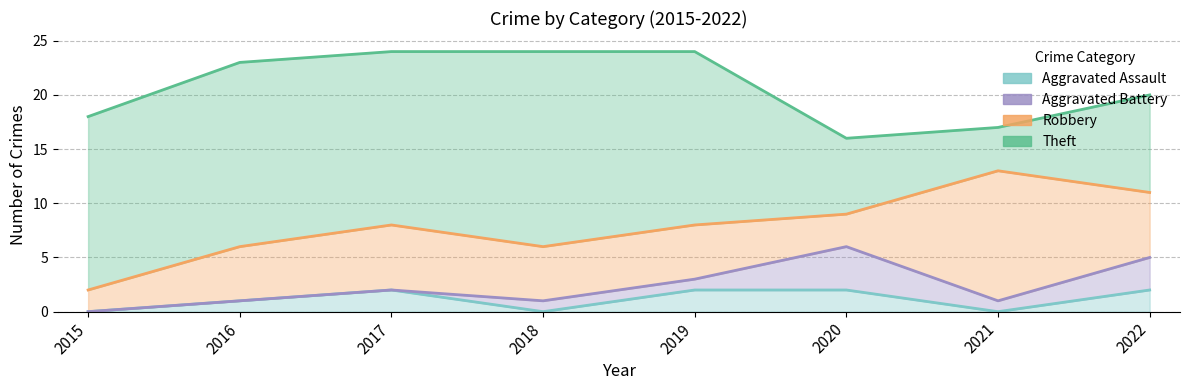

How many data points in Robbery are above 5?

3